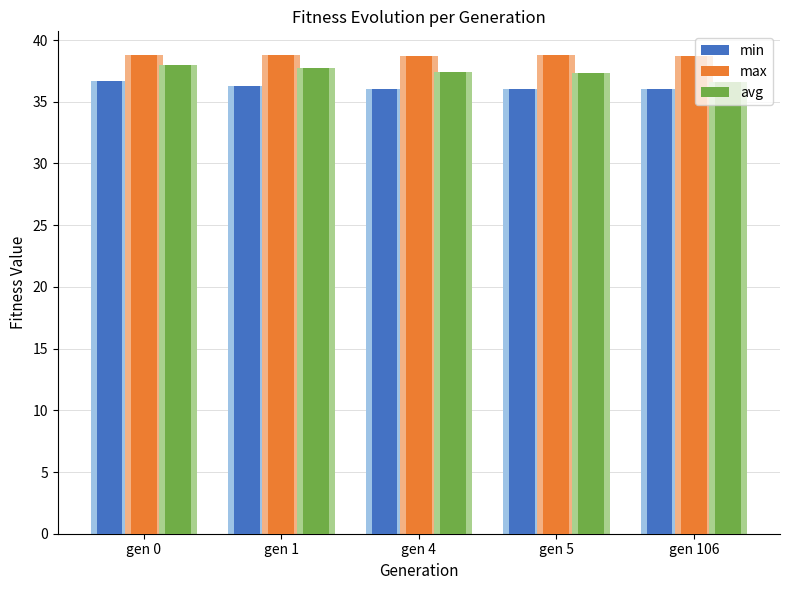

At how many categories does at least one series exceed 38?

5